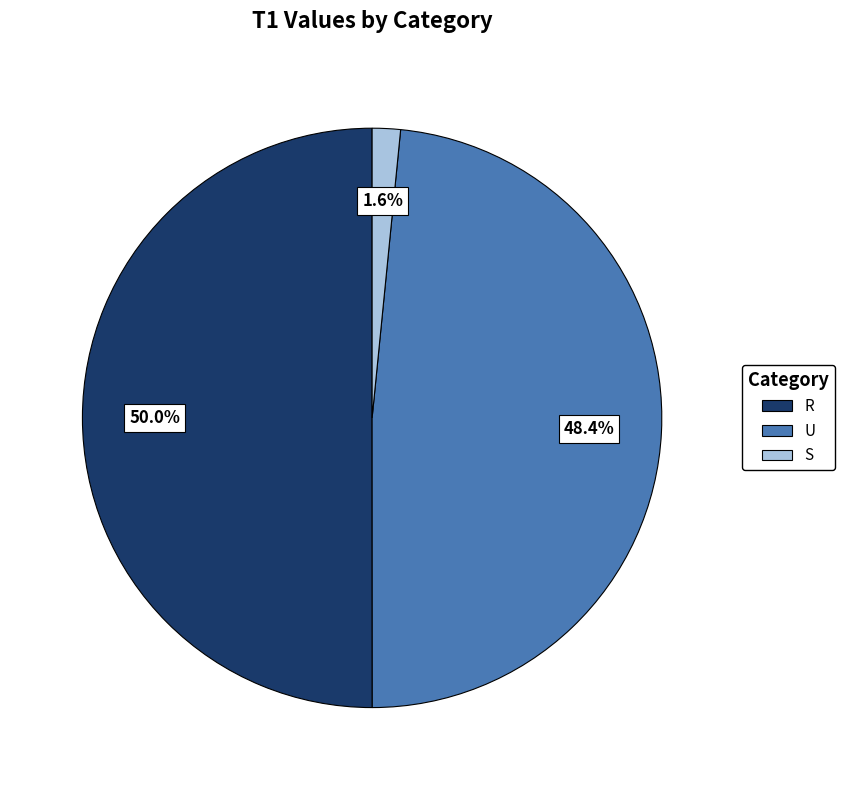

Count the number of slices in the pie.

3